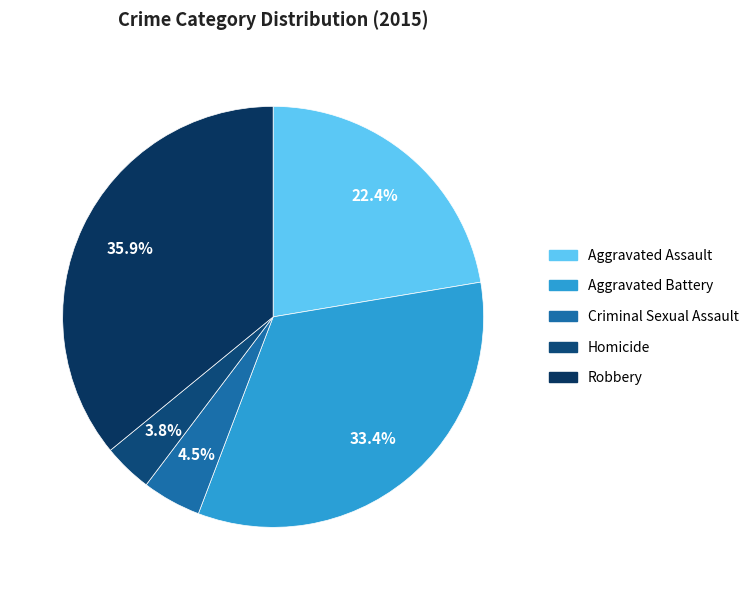

Is there a majority slice in this chart?

No